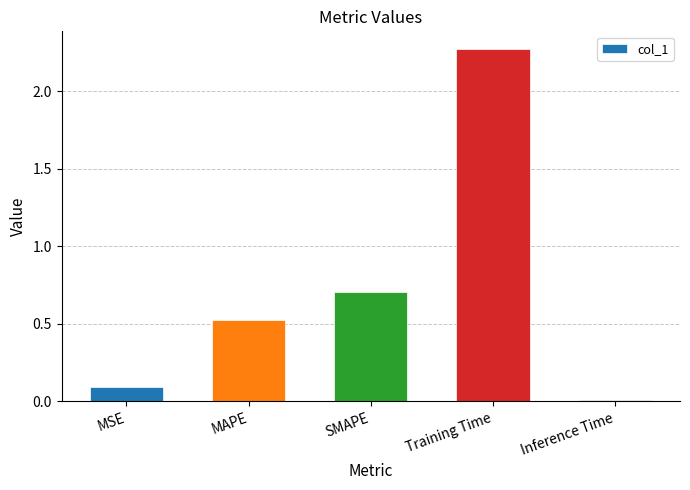

Which has a higher value, Inference Time or MSE?

MSE